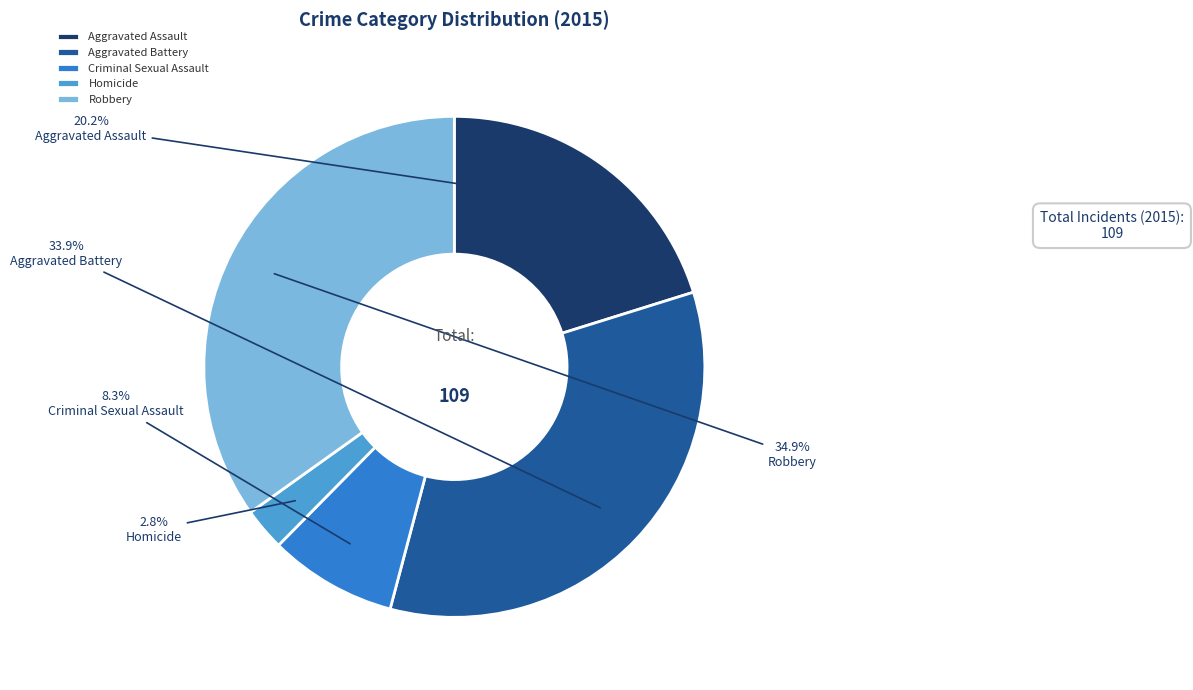

To the nearest percent, what portion does Homicide represent?

3%